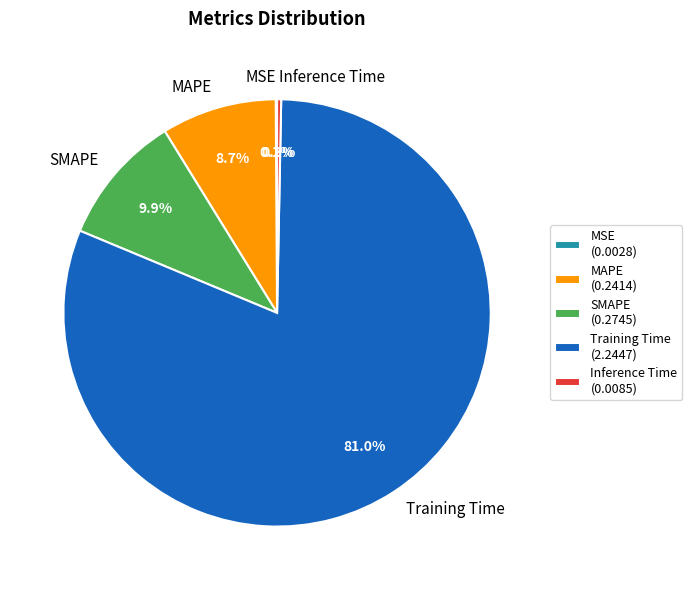

Between Training Time and SMAPE, which is larger?

Training Time